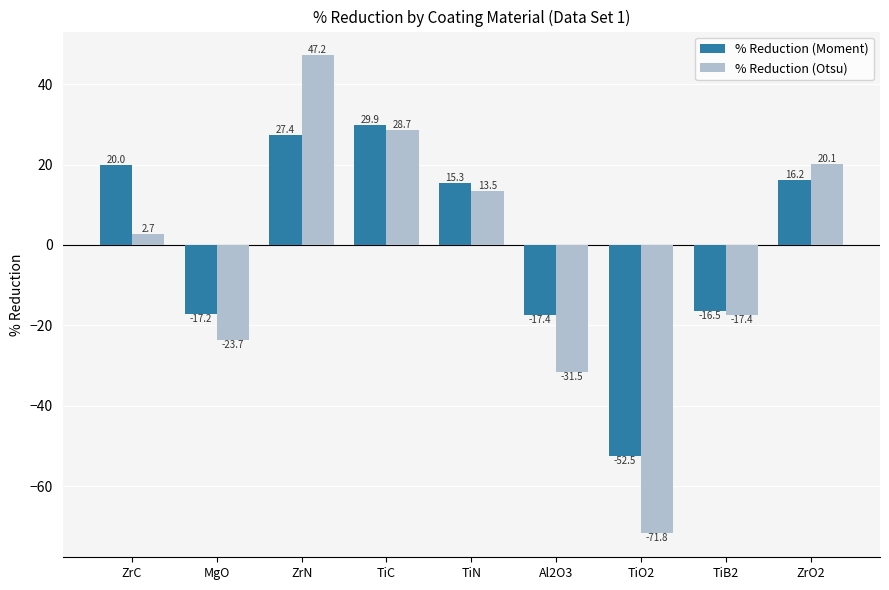

Which series has the largest range (max minus min)?

% Reduction (Otsu)